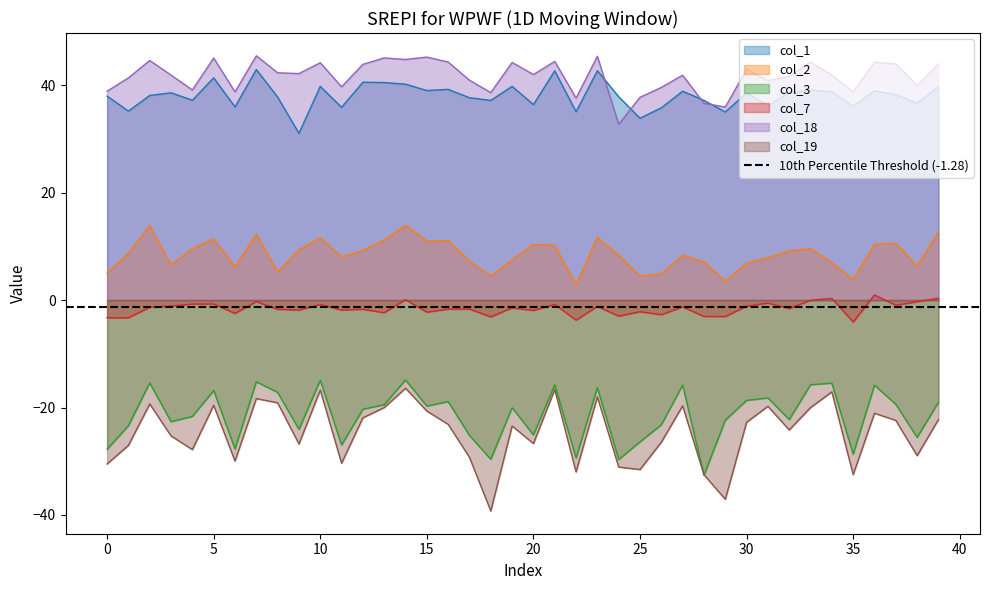

How many lines are shown in the chart?

6